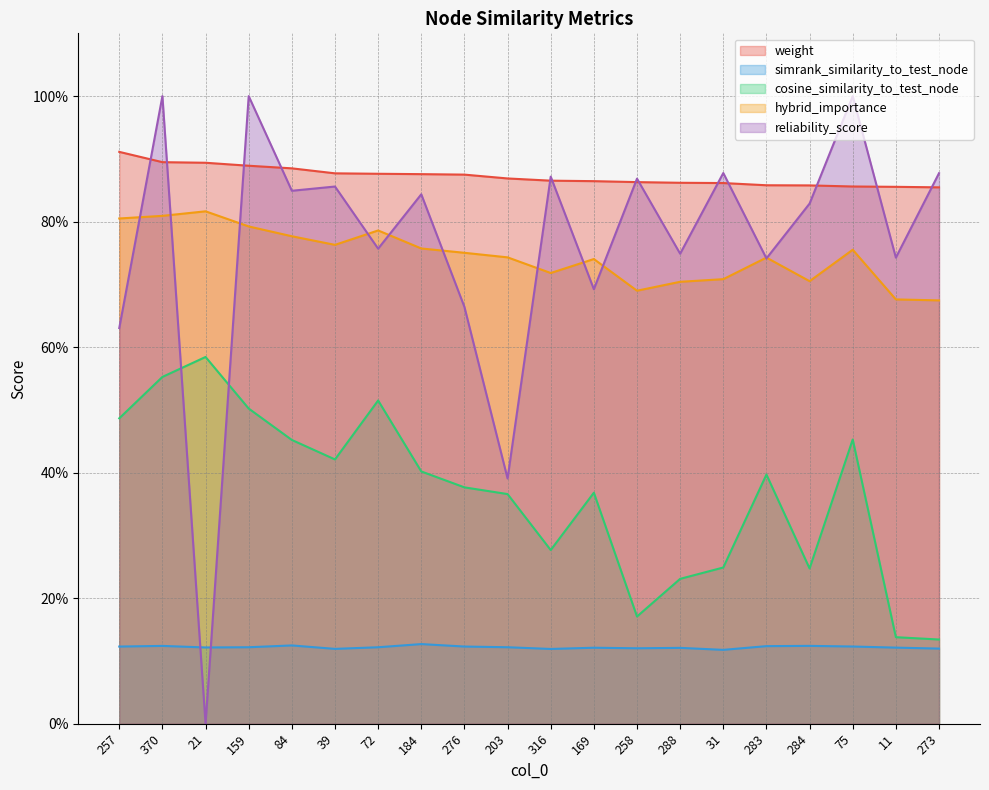

Which category has the highest value across all series?

370